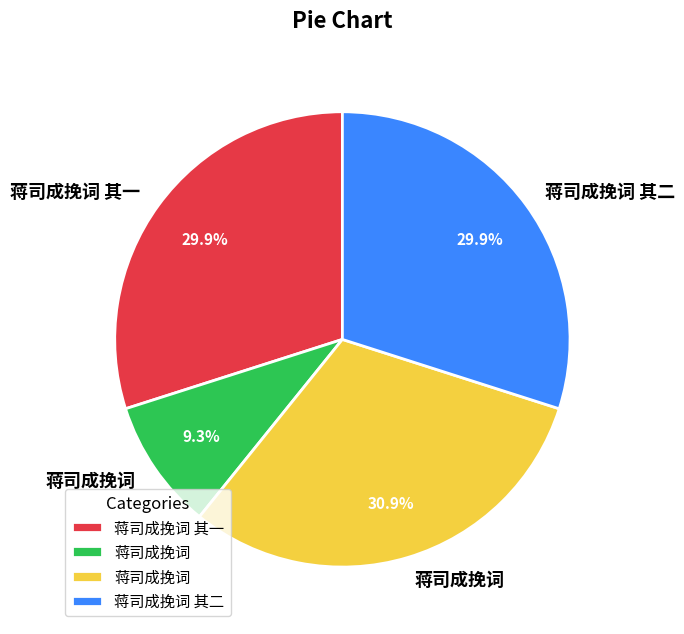

To the nearest percent, what is the difference between the largest and smallest slice percentages?

22%